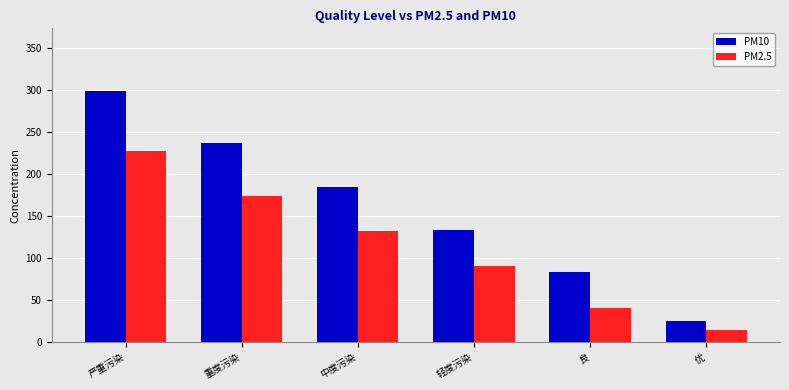

Is the value of PM2.5 at 轻度污染 greater than the value of PM10 at 良?

Yes